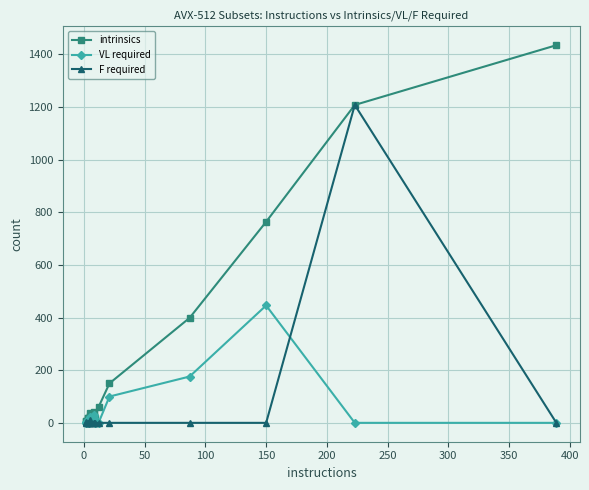

The value of intrinsics at 350 is 42. True or false?

False